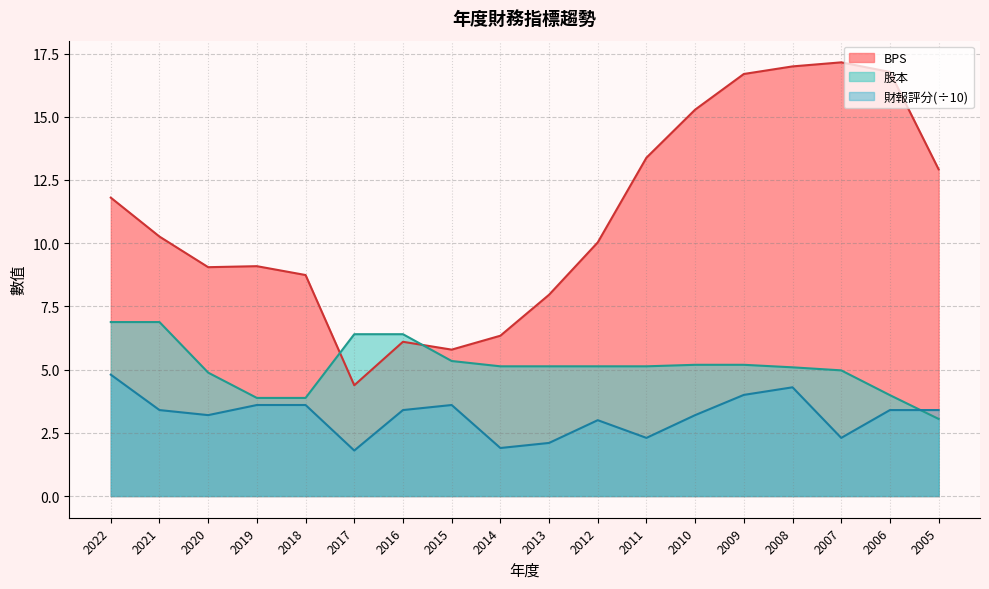

How many lines are shown in the chart?

3